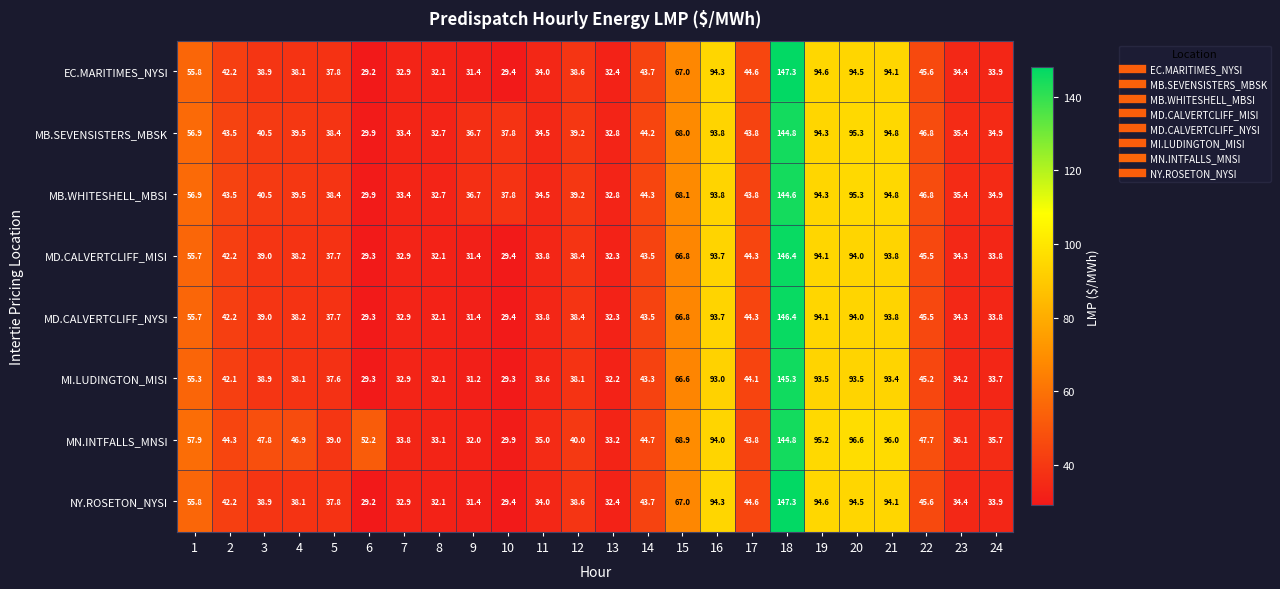

What is the difference between the maximum and minimum values in the MI.LUDINGTON_MISI series?

116.0